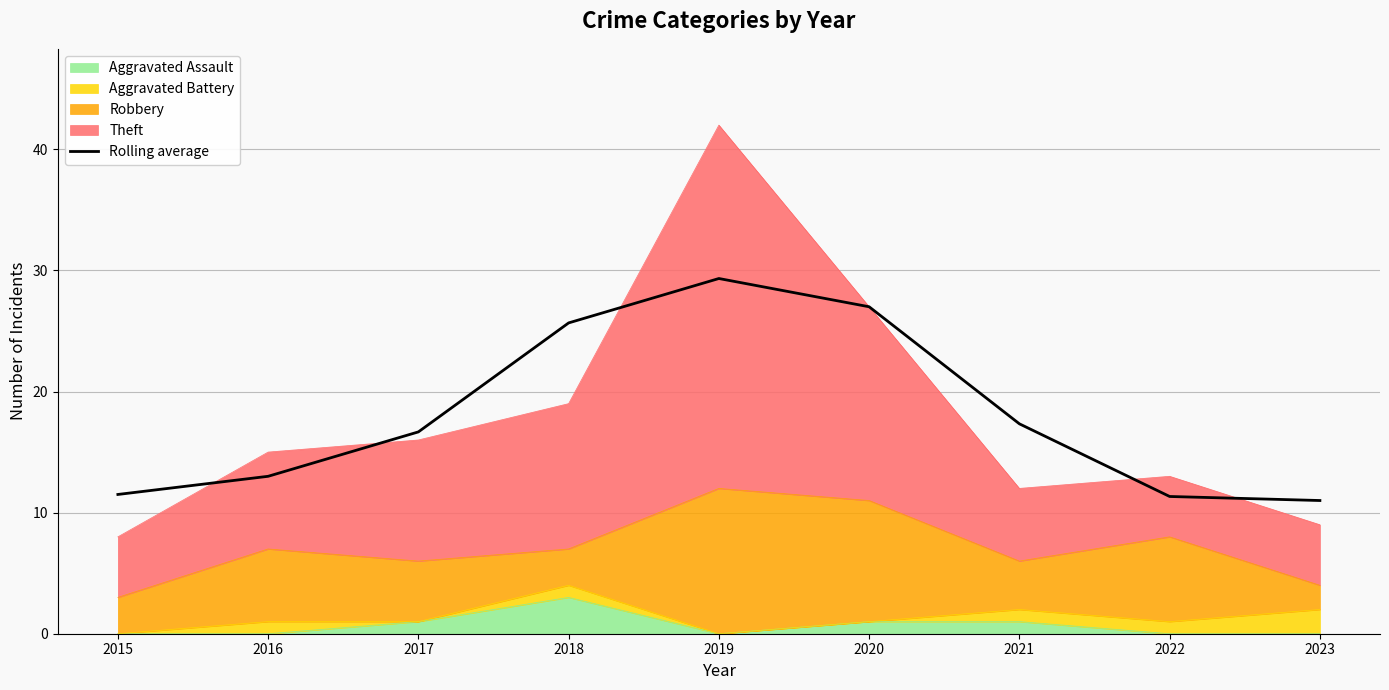

What is the sum of all values?

162.8